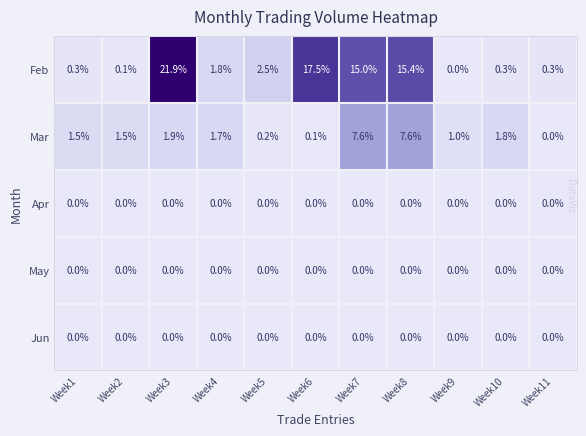

True or false: Jun has a value of 0.0 at Week5.

True